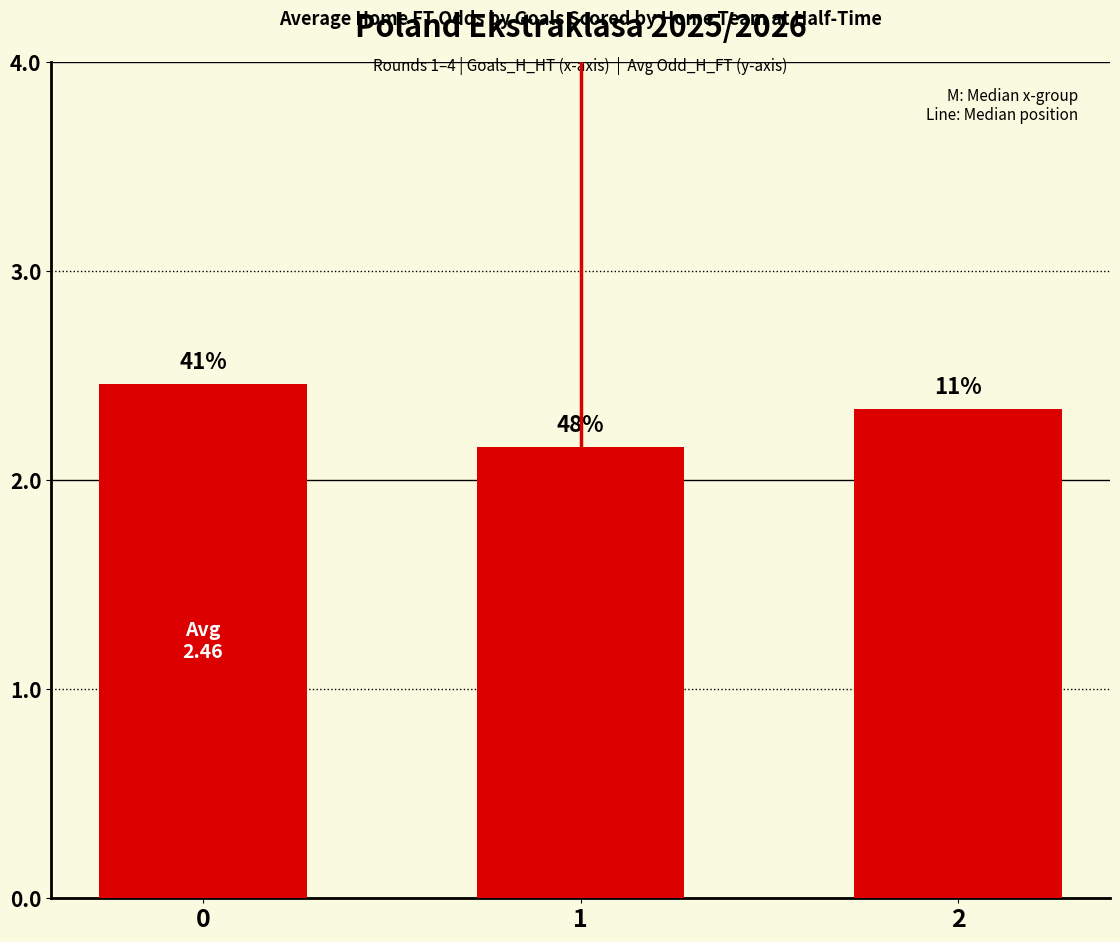

Reading left to right, transcribe all the data shown in this chart.

0=2.5	1=2.2	2=2.3